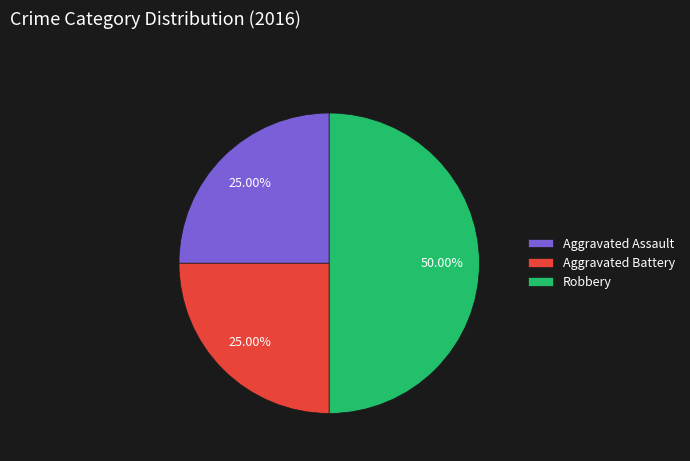

Which category has the biggest portion of the pie?

Robbery